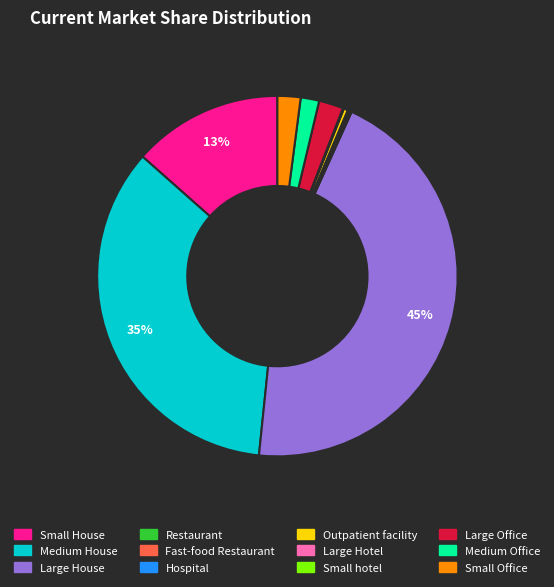

Which category has the biggest portion of the pie?

Large House